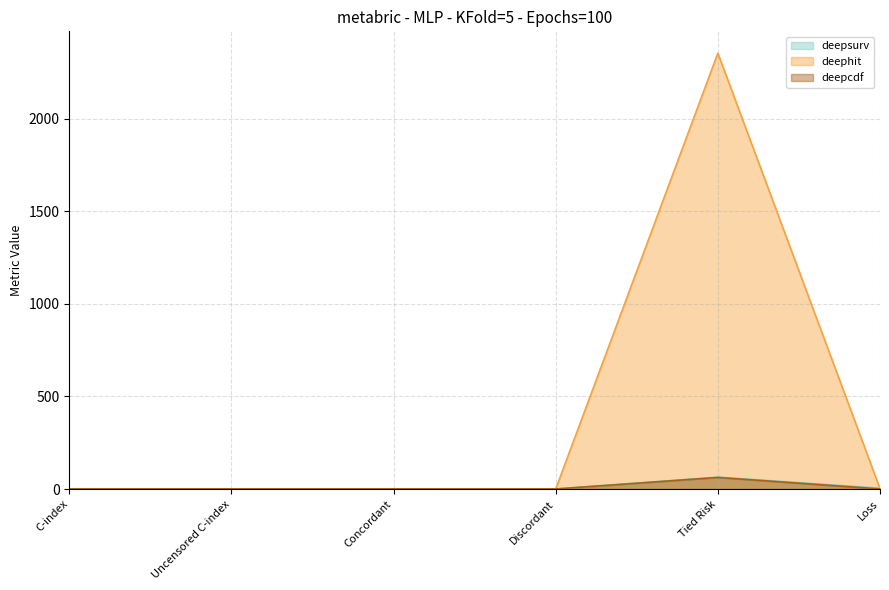

Which series changed the most between Concordant and Discordant?

deepcdf